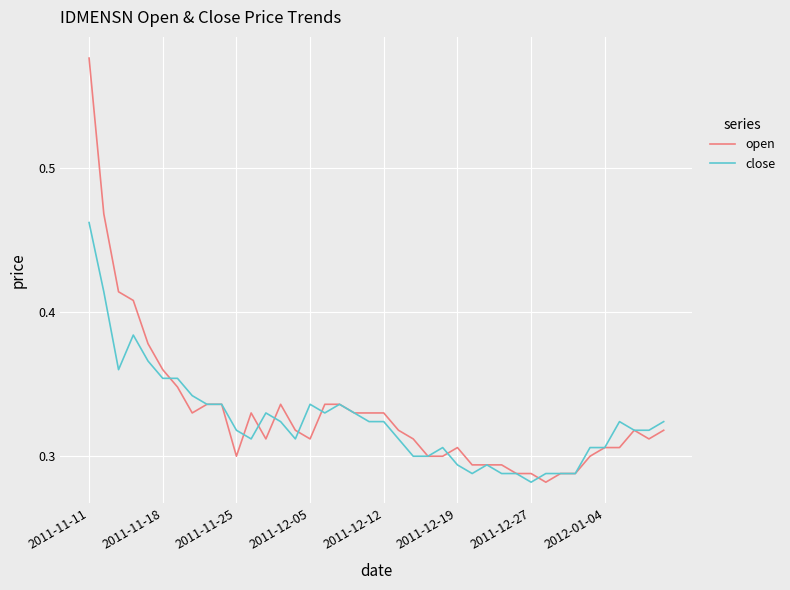

Is this an area chart (filled region under the line)?

No